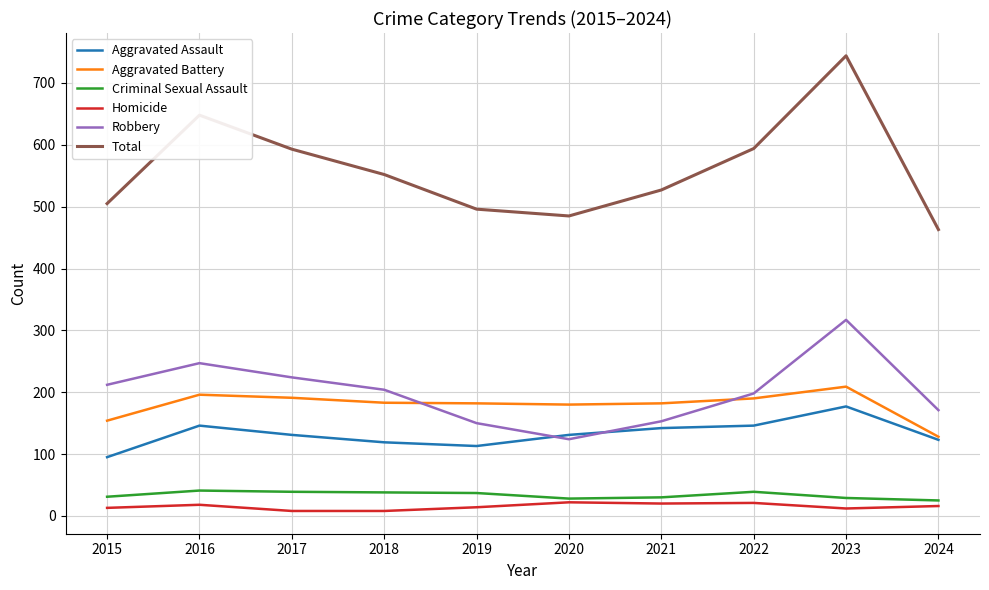

What is the spread (max minus min) of values at 2020?

463